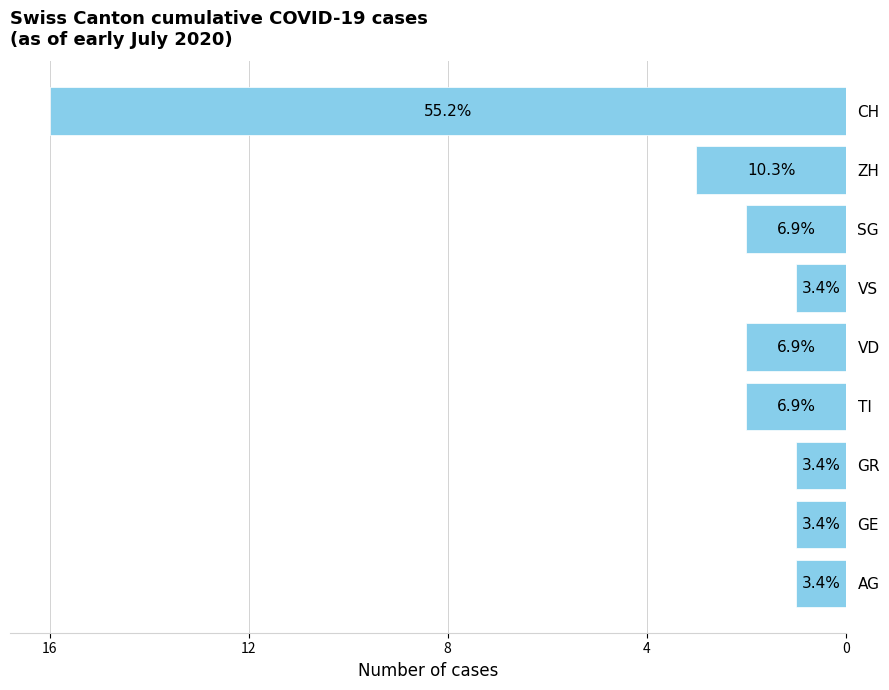

Does the chart contain any negative values?

No